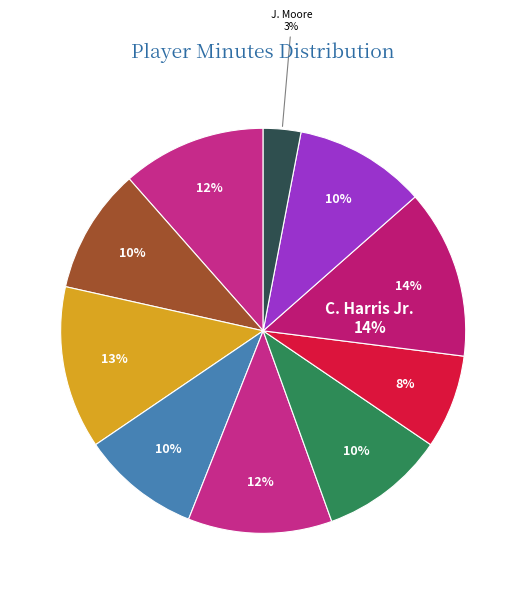

Is the sum of T. Chavez and K. Clinton greater than half?

No